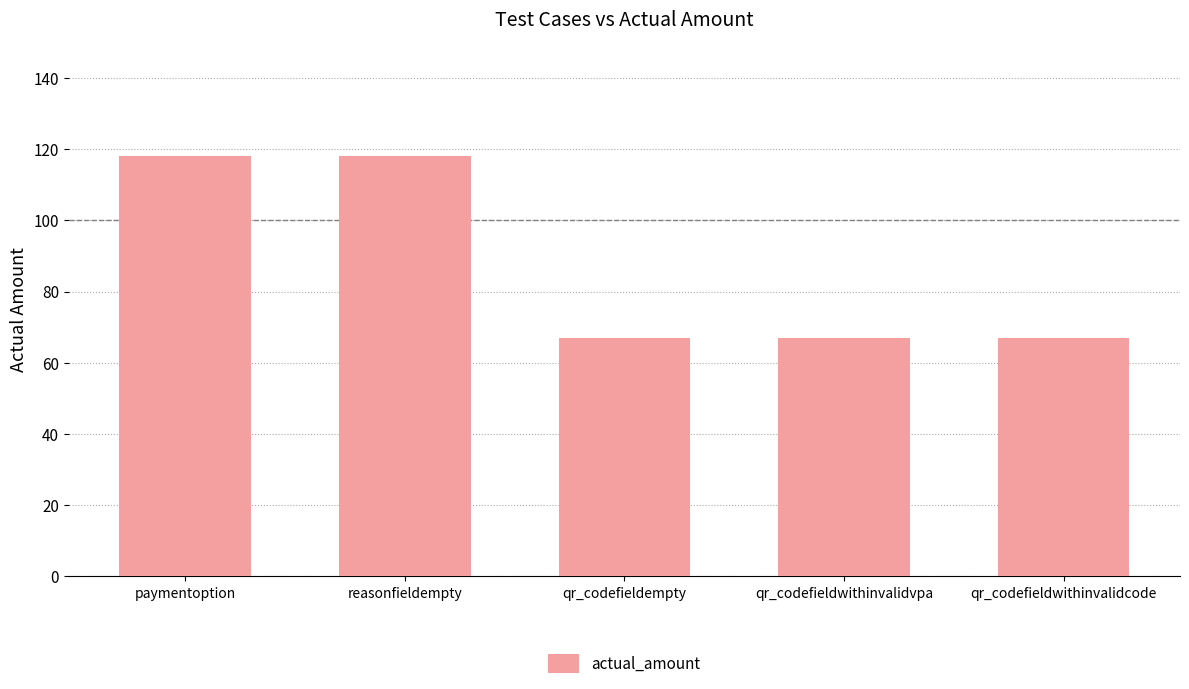

What is the label of the 1st bar from the left?

paymentoption